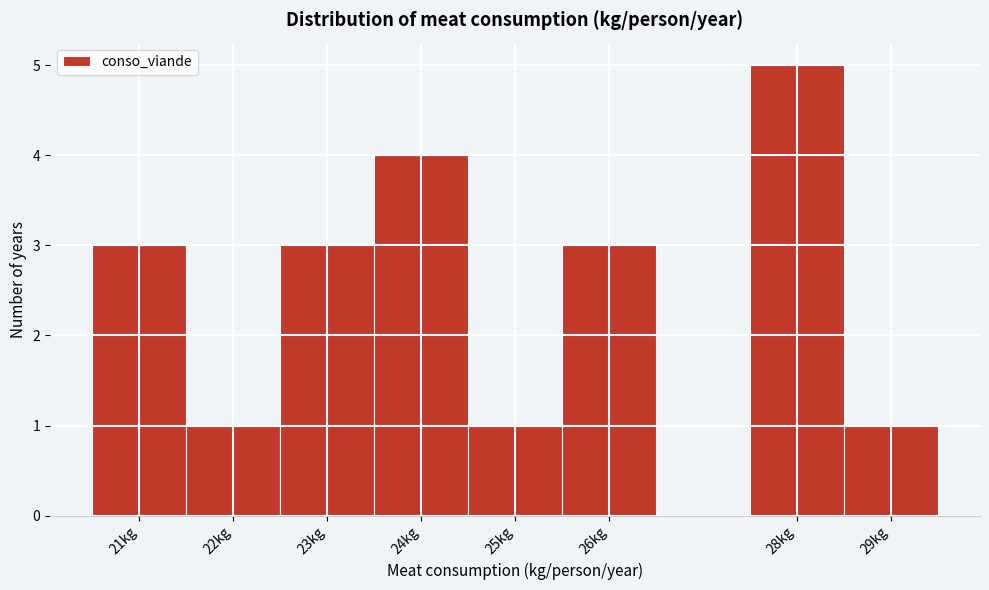

What is the height of the bar covering 20.5 to 21.5 on the x-axis? The values are not printed on the chart, so give them approximately, as read against the axis.

3